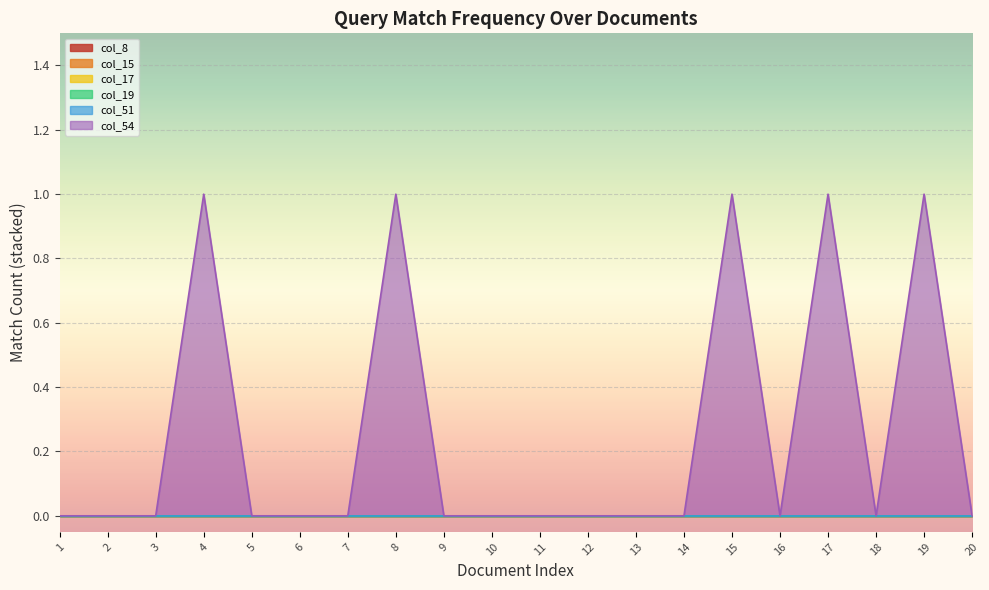

How many lines are shown in the chart?

6